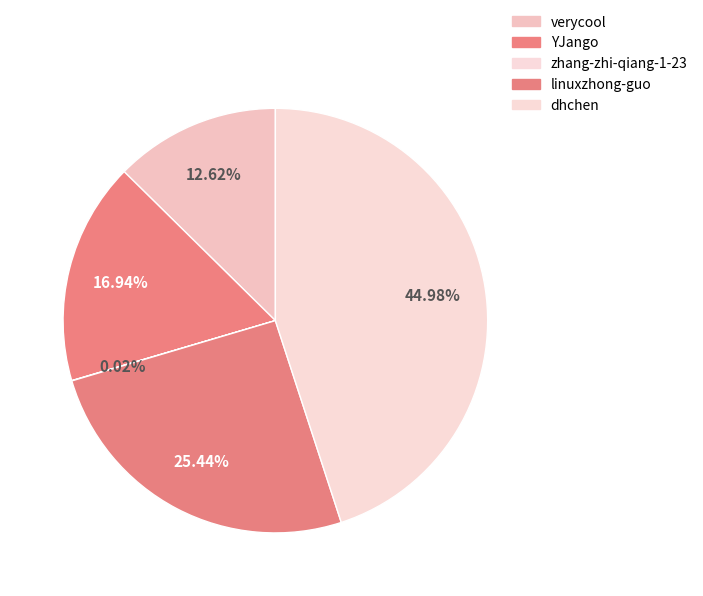

What is the ratio of the value at dhchen to the value at zhang-zhi-qiang-1-23?

2048.3